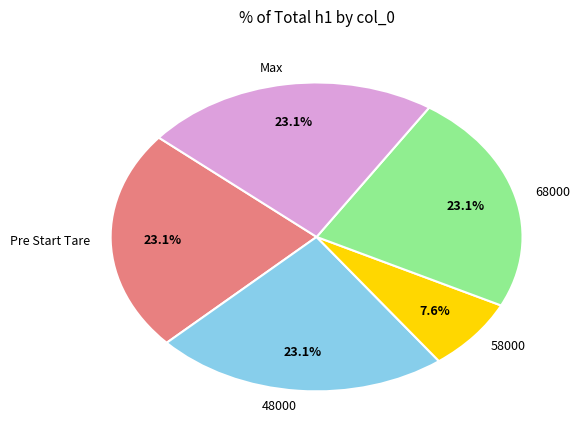

The 68000 slice represents 23% of the pie. True or false?

True